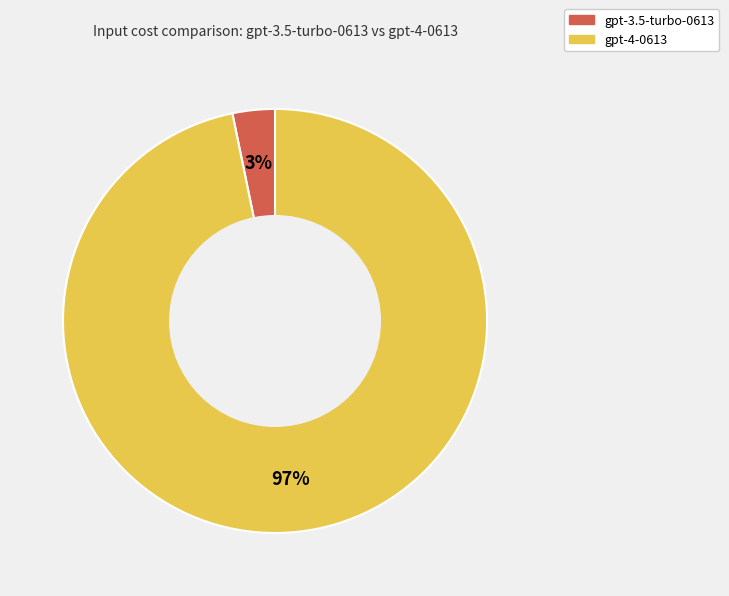

Is the sum of gpt-3.5-turbo-0613 and gpt-4-0613 greater than half?

Yes